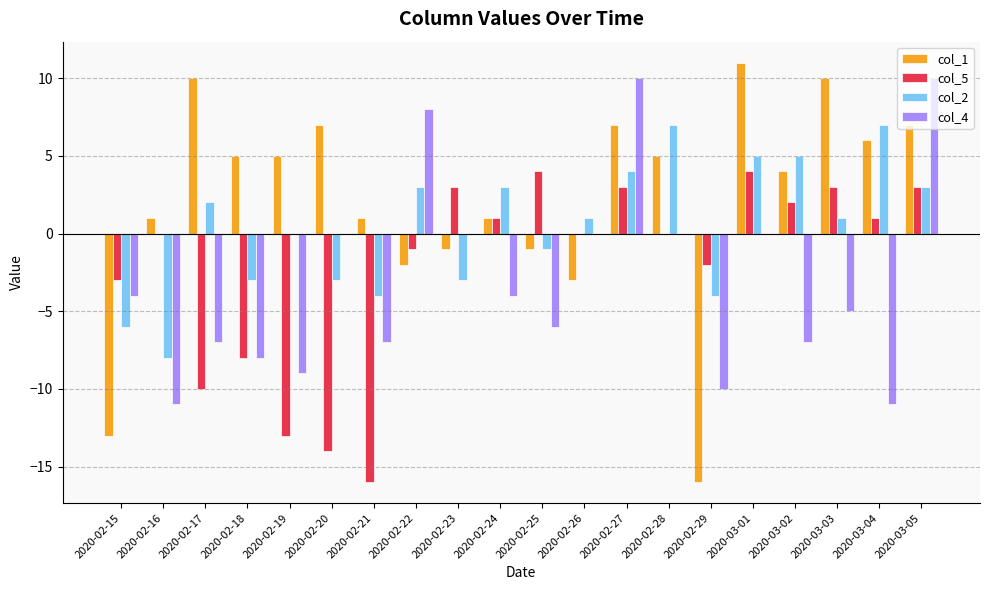

Which series has the widest spread of values?

col_1